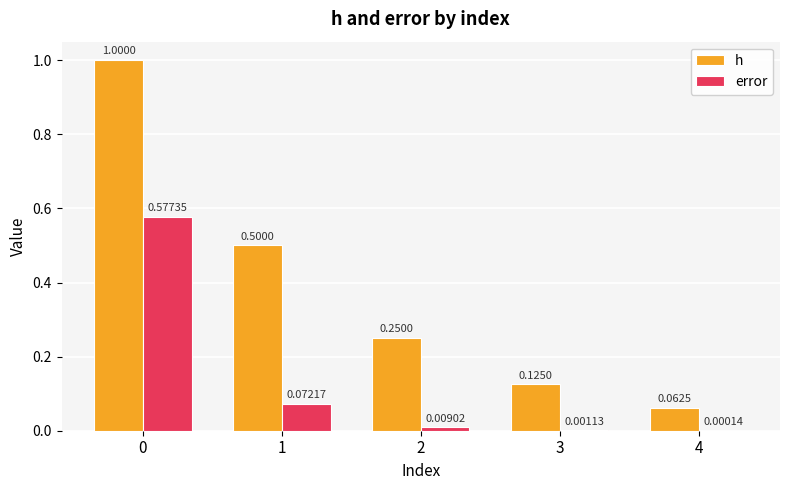

Count the number of data series in this chart.

2